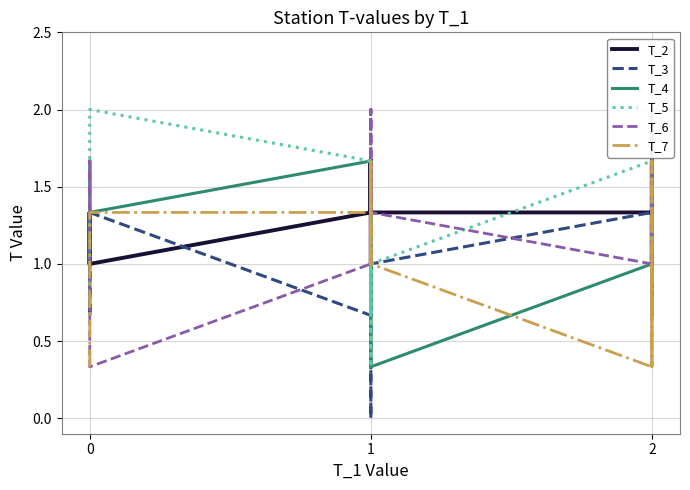

Reading right to left, what are all the values shown in this chart?

T_2: 1.0	1.7	1.0	1.3	1.3	1.7	1.0	1.0	1.0	1.3	1.3	1.3	1.3	1.3	1.3	1.7	1.3	1.3	1.0	1.3	1.3	1.7	1.3	1.7	1.3	1.7	1.7	1.7	1.3	1.0	1.0	1.3	1.0	1.3	1.0	1.0
T_3: 1.0	1.7	1.3	1.0	0.7	1.3	1.7	1.3	1.0	0.7	1.3	1.7	1.3	1.0	1.0	1.3	1.3	0.7	0.7	1.0	1.0	0.7	0.0	0.7	1.0	1.3	0.7	1.0	0.7	1.3	0.7	1.0	1.0	1.3	1.3	0.7
T_4: 1.3	1.7	1.0	1.0	1.0	1.3	1.0	1.0	1.0	1.3	1.7	1.7	1.0	0.3	0.3	0.7	1.0	1.0	1.3	1.3	1.0	1.0	1.3	1.7	1.3	1.0	1.3	1.7	1.7	1.3	1.3	1.3	1.7	1.7	1.7	1.0
T_5: 0.7	1.3	1.3	1.0	1.0	1.3	1.7	1.3	1.0	1.0	1.3	1.7	1.7	1.0	1.0	0.7	1.0	1.0	1.0	1.0	0.3	0.7	0.7	0.7	1.0	0.7	1.0	1.0	1.7	2.0	1.7	1.7	1.3	1.7	1.0	0.7
T_6: 0.3	1.0	1.3	1.3	1.3	1.3	1.7	1.7	2.0	1.7	1.3	0.7	1.0	1.3	1.7	1.7	1.7	2.0	1.3	1.3	1.3	2.0	2.0	1.7	1.3	1.3	1.7	1.3	1.0	0.3	0.7	0.7	1.0	1.3	1.7	1.3
T_7: 1.0	1.7	1.0	0.7	0.3	0.7	1.0	0.7	0.7	1.0	1.0	1.0	0.3	1.0	1.0	1.7	1.7	1.7	1.3	1.0	1.0	1.3	1.7	1.7	1.7	1.3	1.3	1.0	1.3	1.3	1.3	1.0	1.0	0.7	0.7	0.3